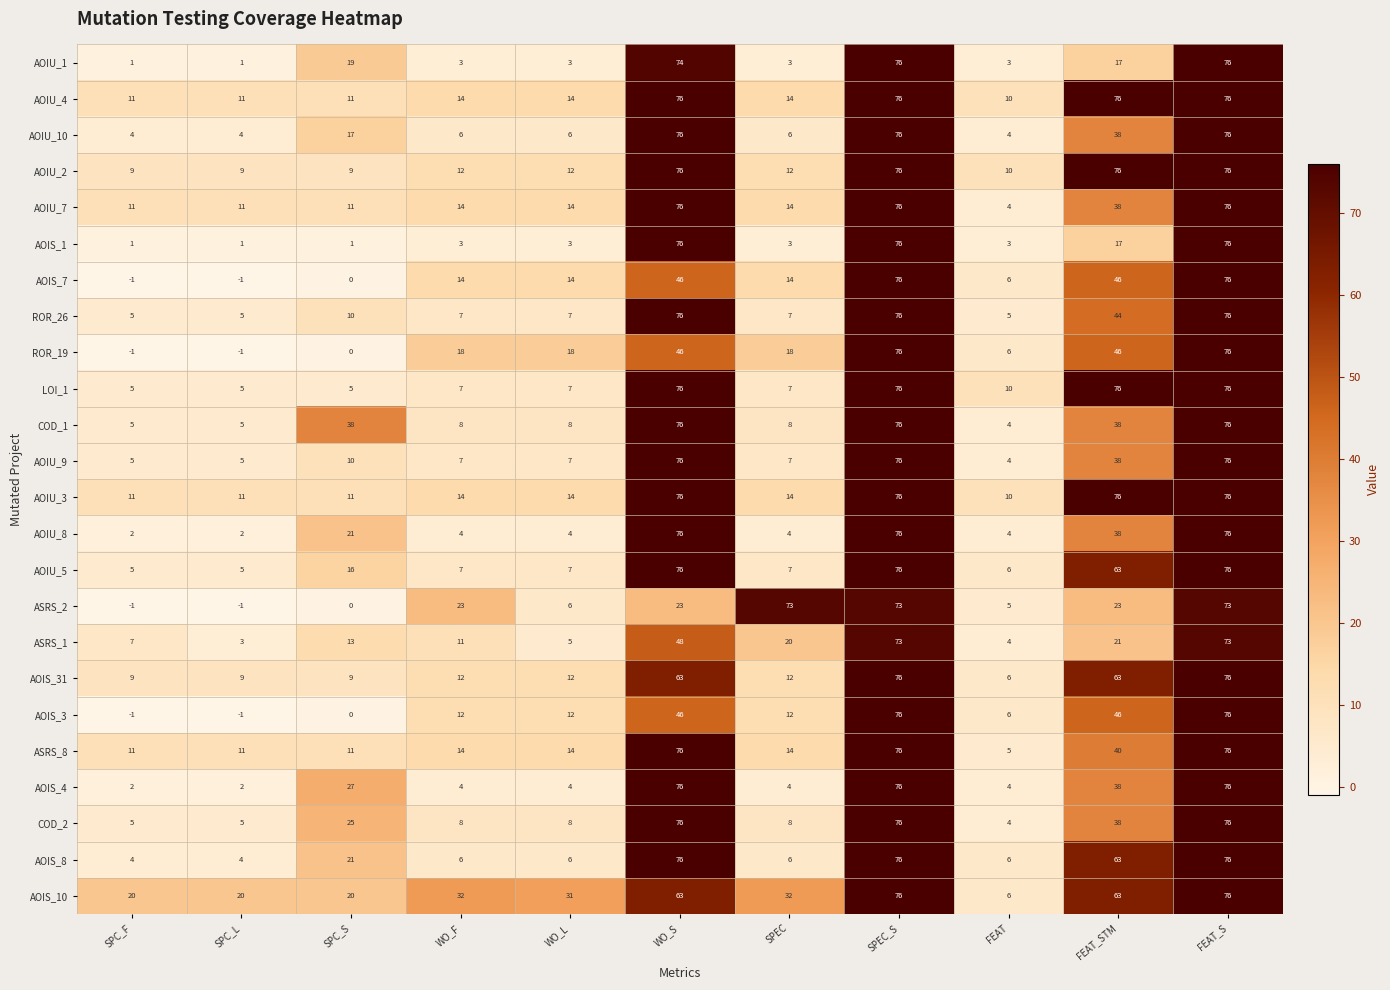

At which label does COD_1 first exceed 8?

SPC_S